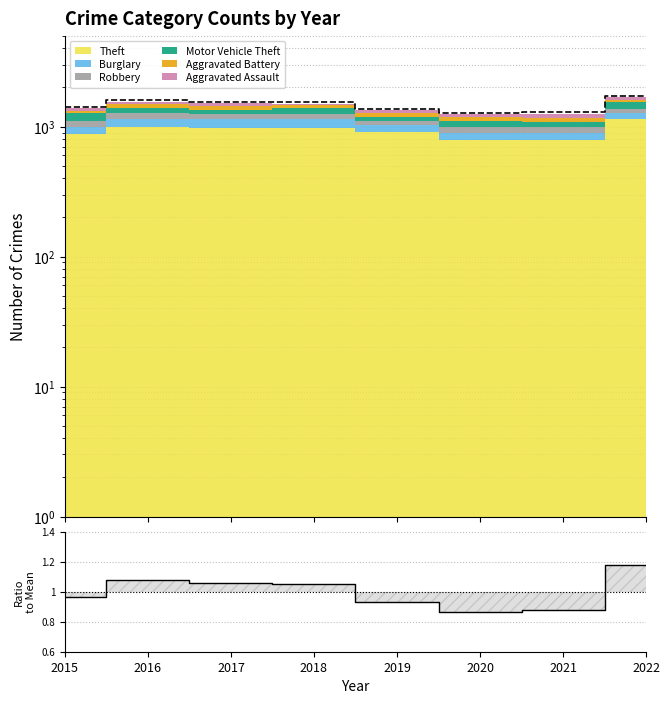

Reading left to right, transcribe all the data shown in this chart.

Total: 1425.0	1590.0	1555.0	1548.0	1374.0	1278.0	1294.0	1733.0
Total/Mean: 1.0	1.1	1.1	1.0	0.9	0.9	0.9	1.2